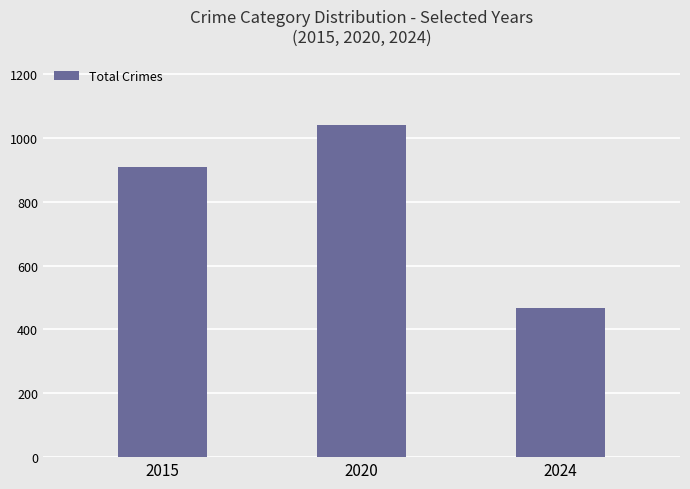

Where is the data nearest to the value 753?

2015